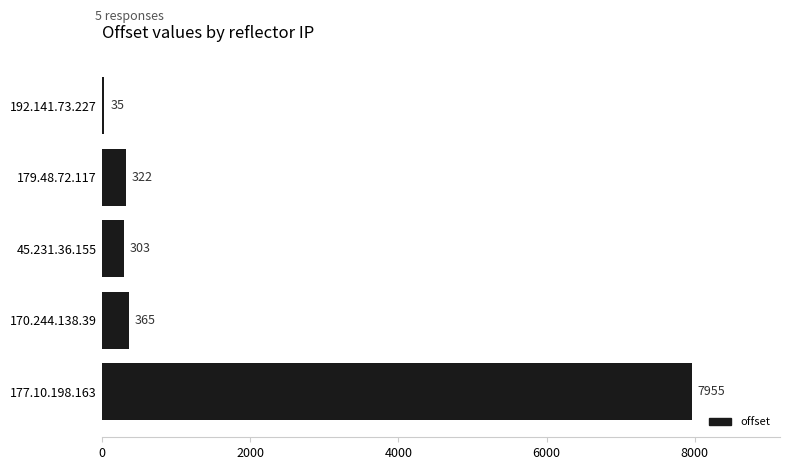

What is the sum of all values?

8980